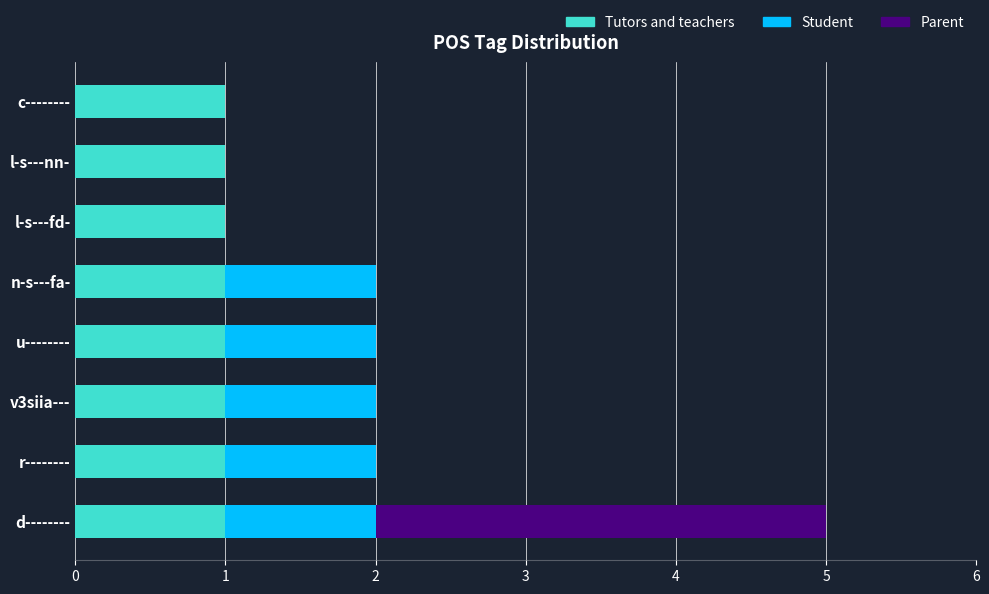

At which category is the sum across all series the highest?

d--------